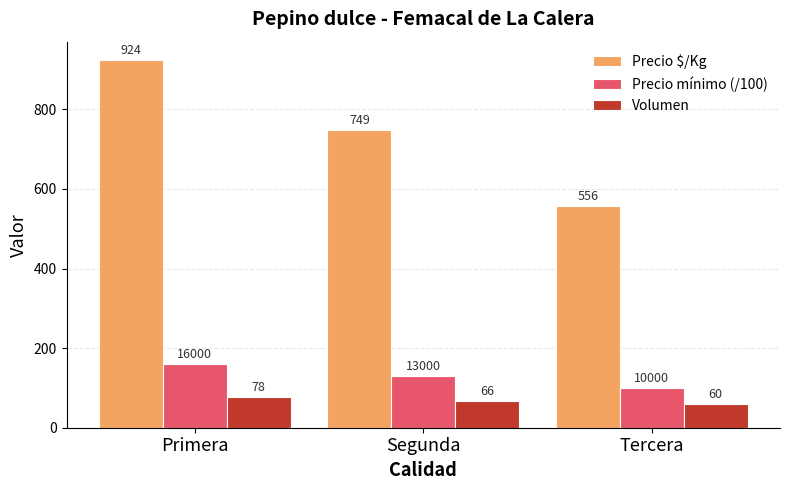

What is the sum of all Precio $/Kg values?

2229